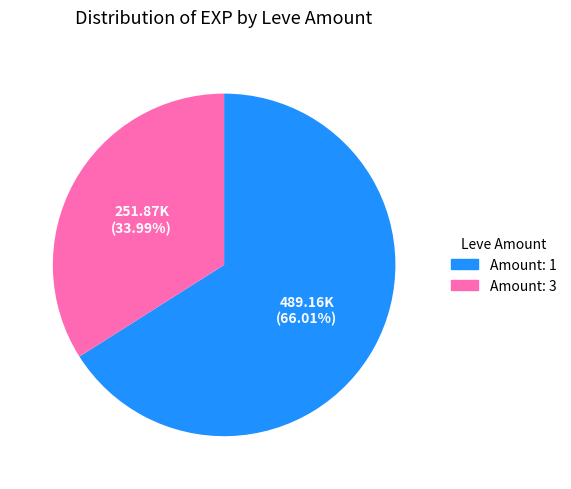

Does any single category account for the majority?

Yes